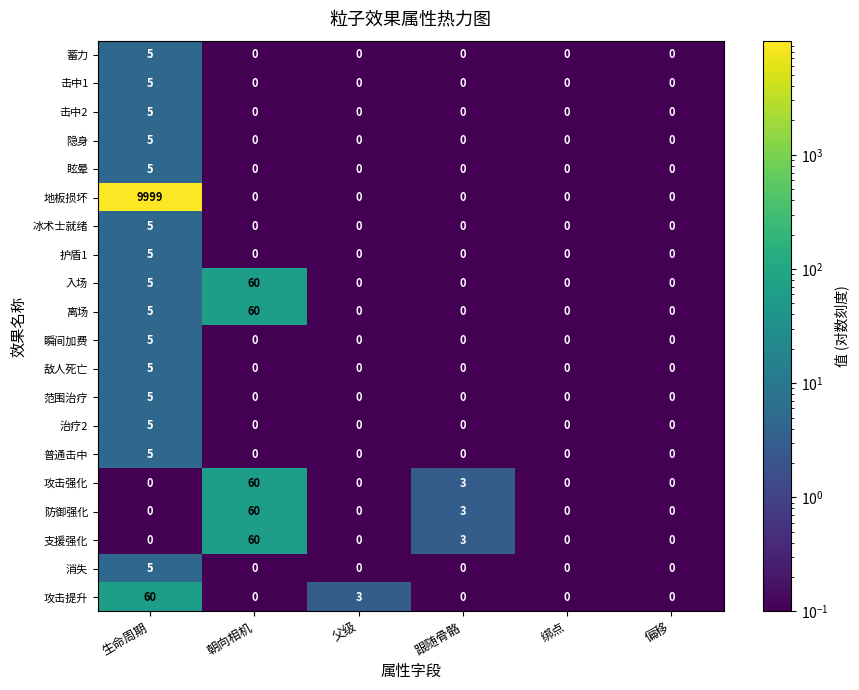

What is the sum of the 攻击提升 values at 生命周期 and 跟随骨骼?

60